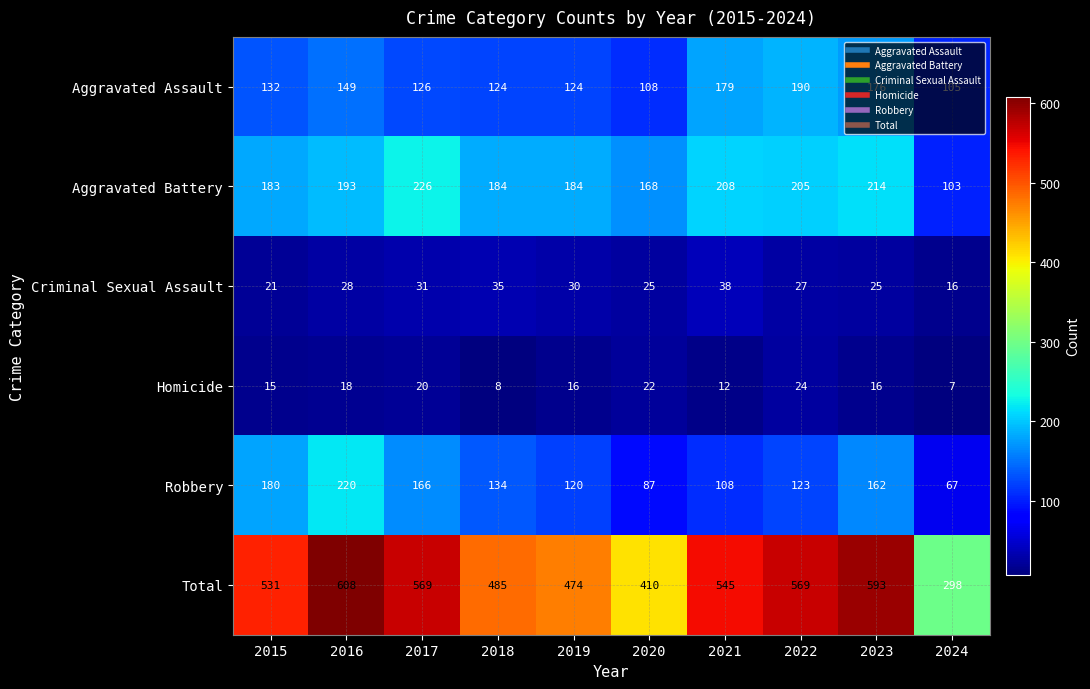

What is the average value of the Criminal Sexual Assault series?

28